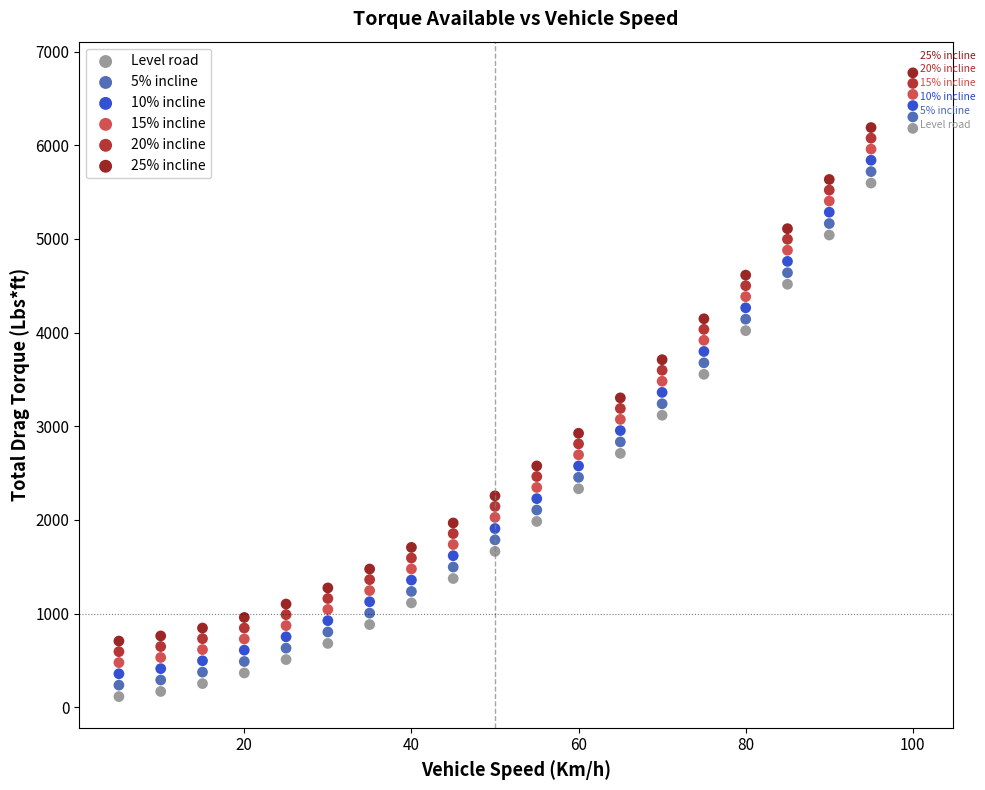

What is the X range (max minus min) for the scatter plot?

95.0